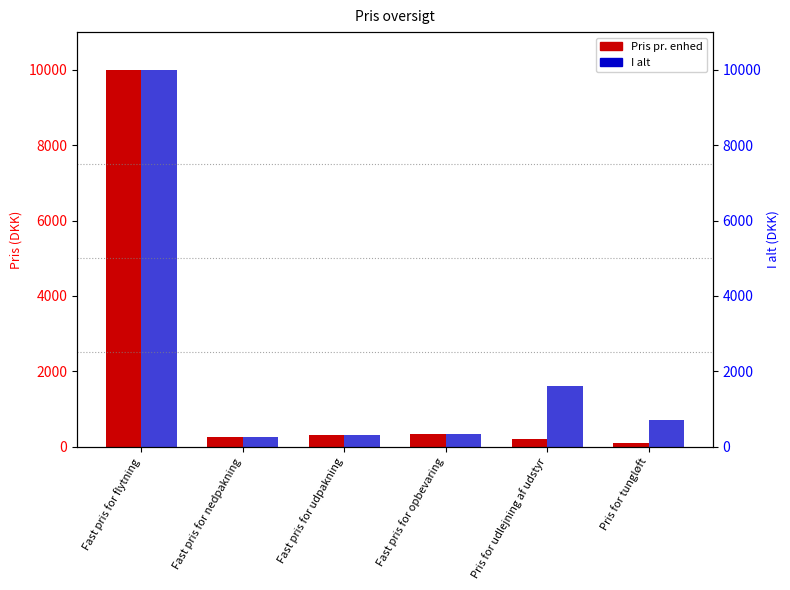

The value of I alt at Fast pris for udpakning is 299.9. True or false?

True